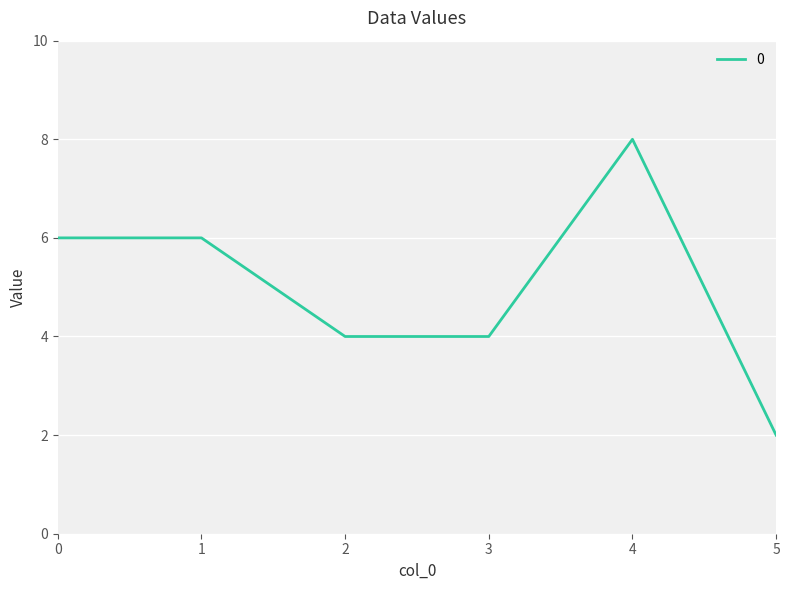

True or false: there are more than 0 points higher than both neighbors.

True